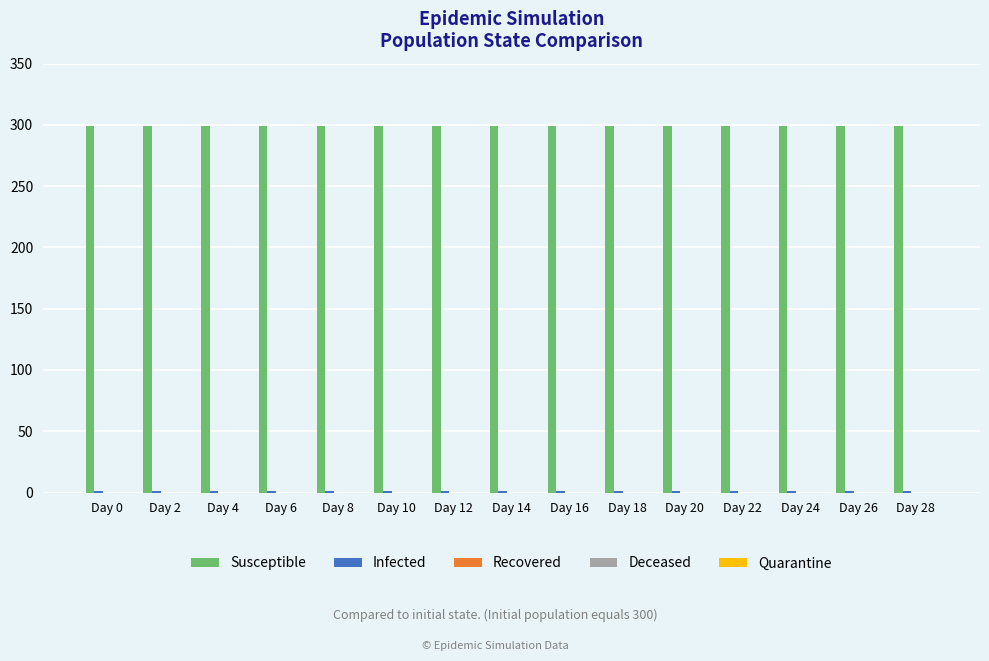

What is the sum of all Susceptible values?

4485